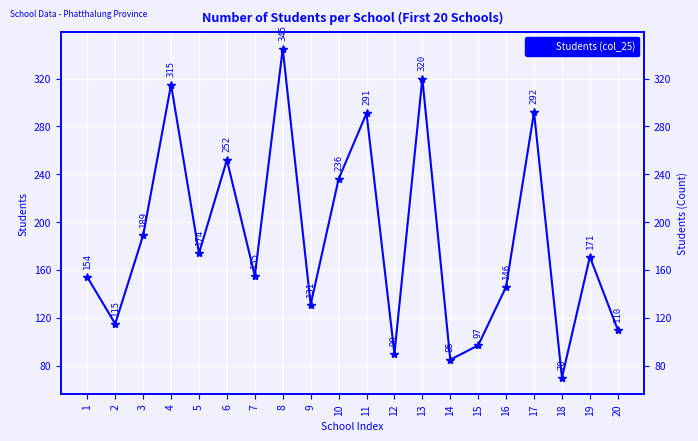

What is the difference between the values at 15 and 14?

12